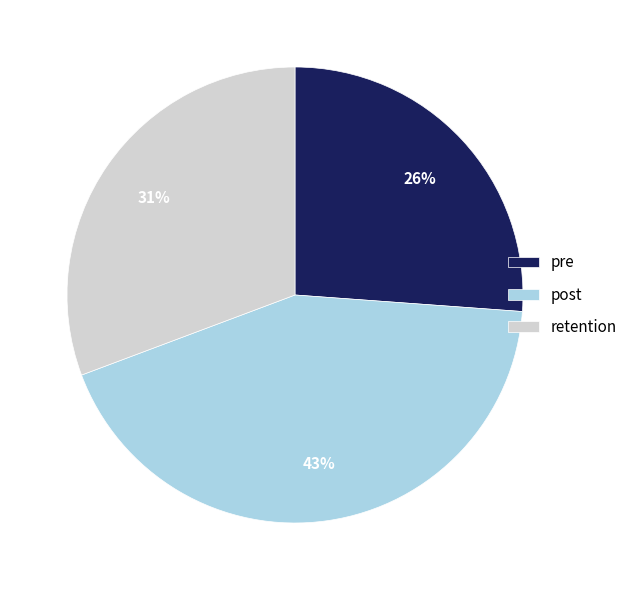

Which slice is the smallest?

pre